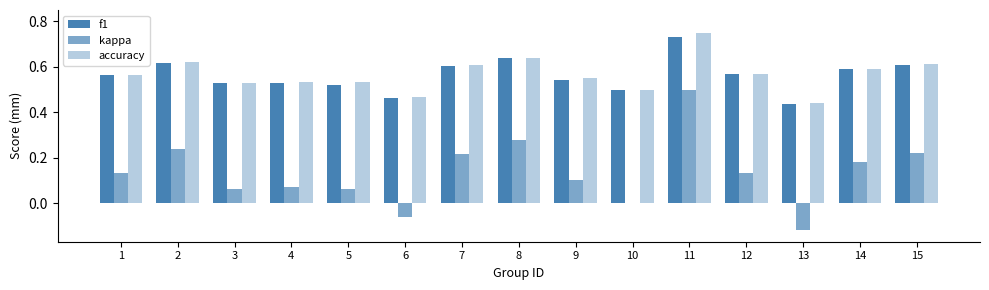

At which label does accuracy reach its minimum?

13